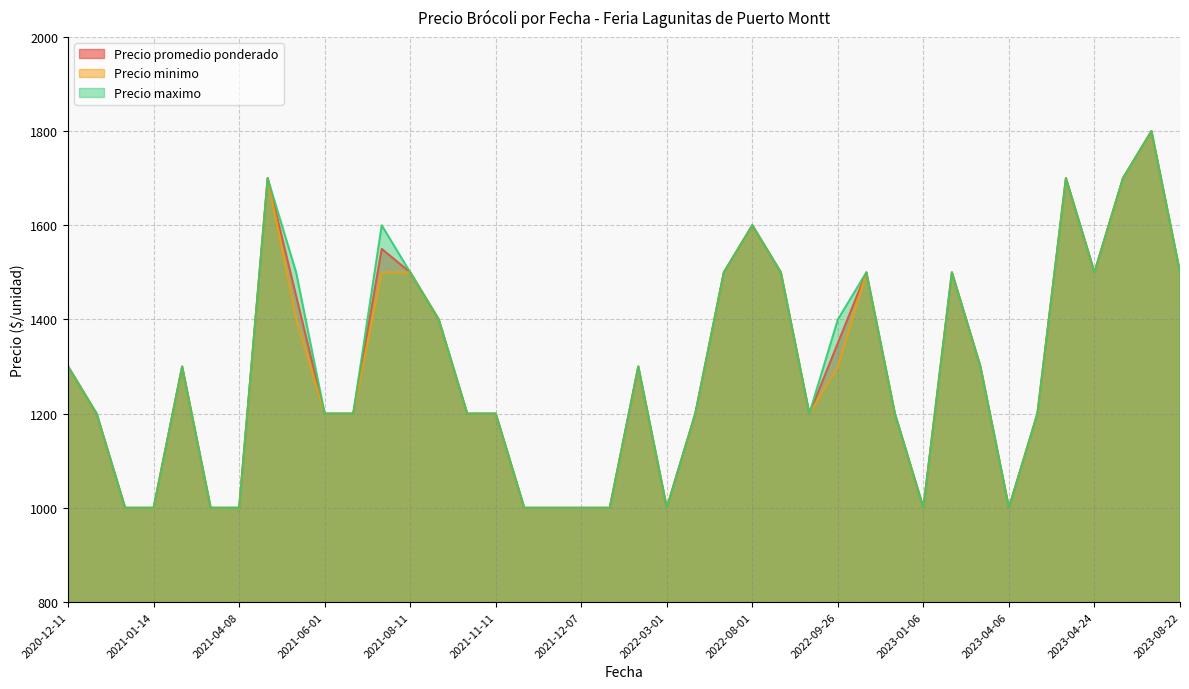

How many interior local valleys does the Precio minimo series have?

8